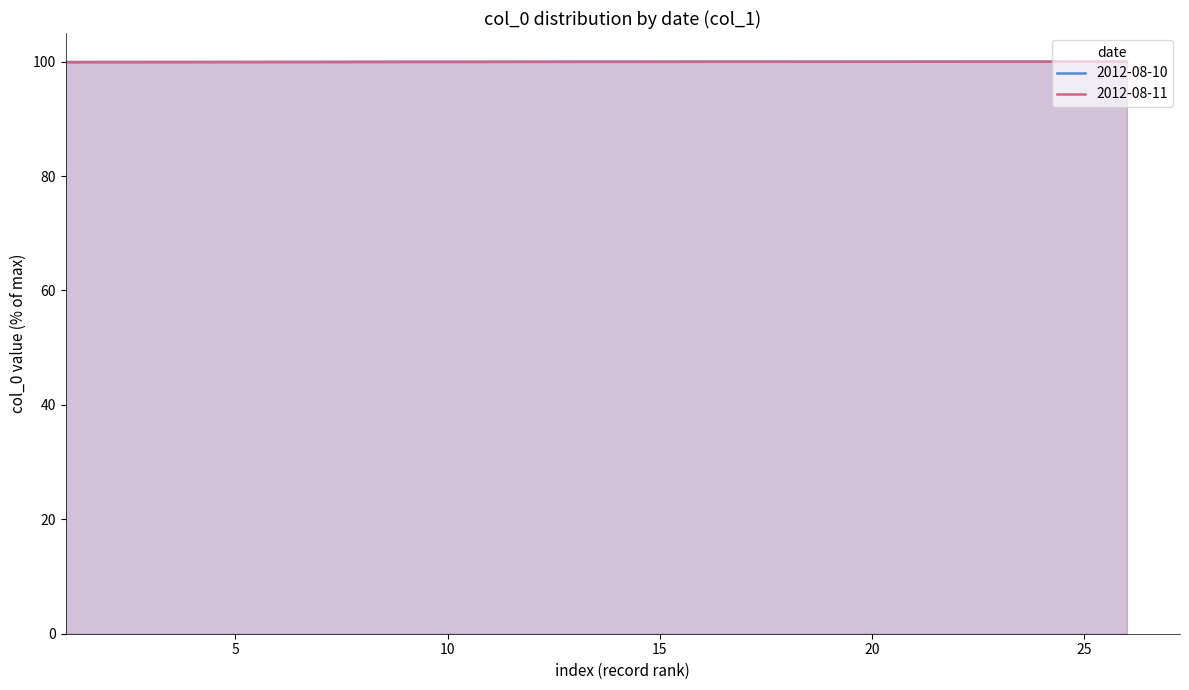

What is the smallest value displayed?

99.9